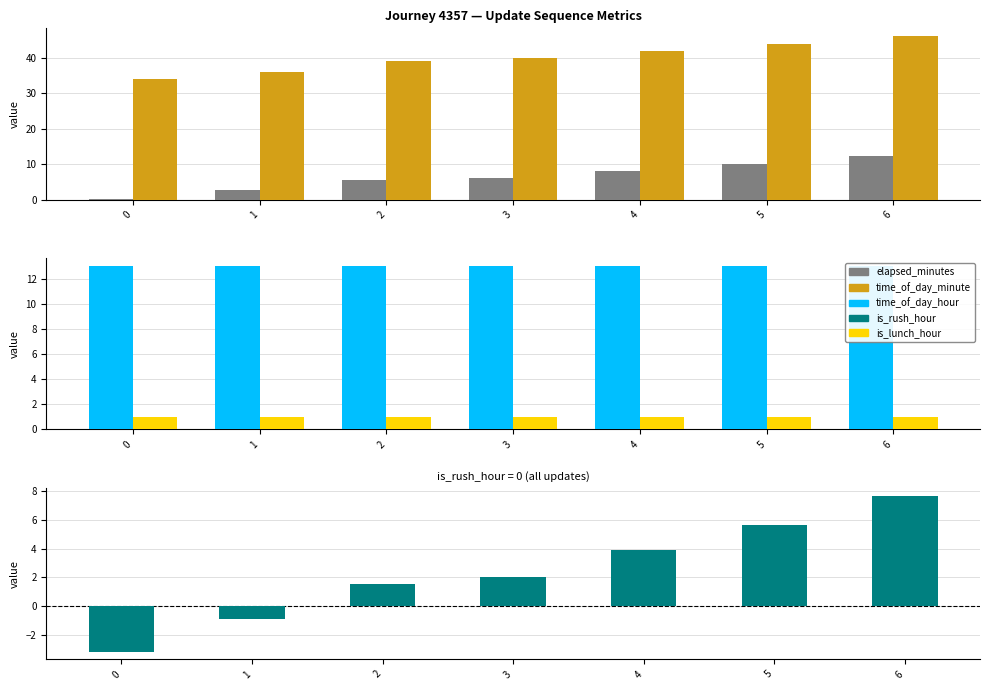

What is the maximum value shown in the chart?

46.0